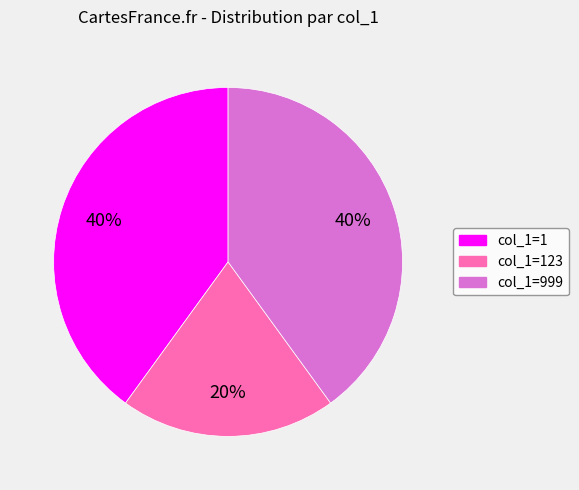

Is there any slice that represents more than half of the pie?

No